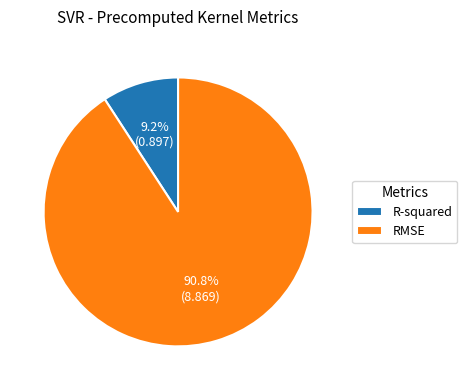

The R-squared slice represents 9% of the pie. True or false?

True